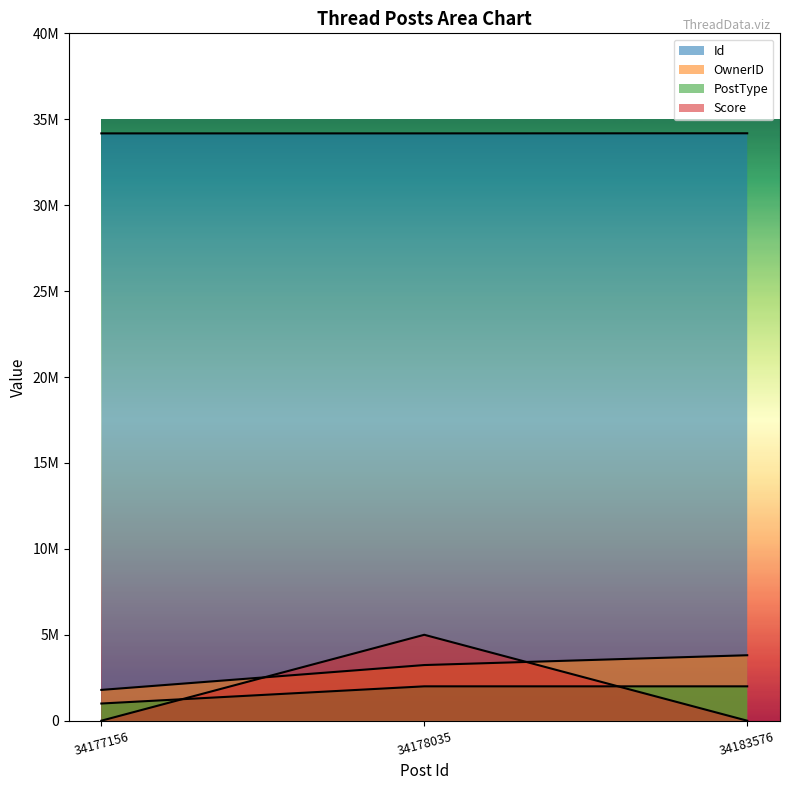

List the series in order of their peak value, lowest first.

PostType, OwnerID, Score, Id